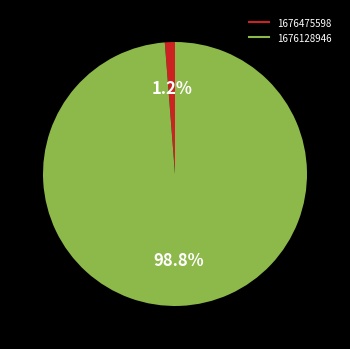

The 1676128946 slice represents 99% of the pie. True or false?

True